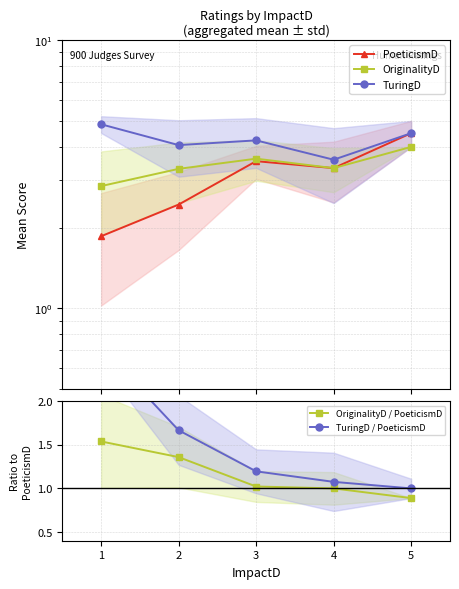

What is the value of the PoeticismD point at the 3rd from the left?

3.5